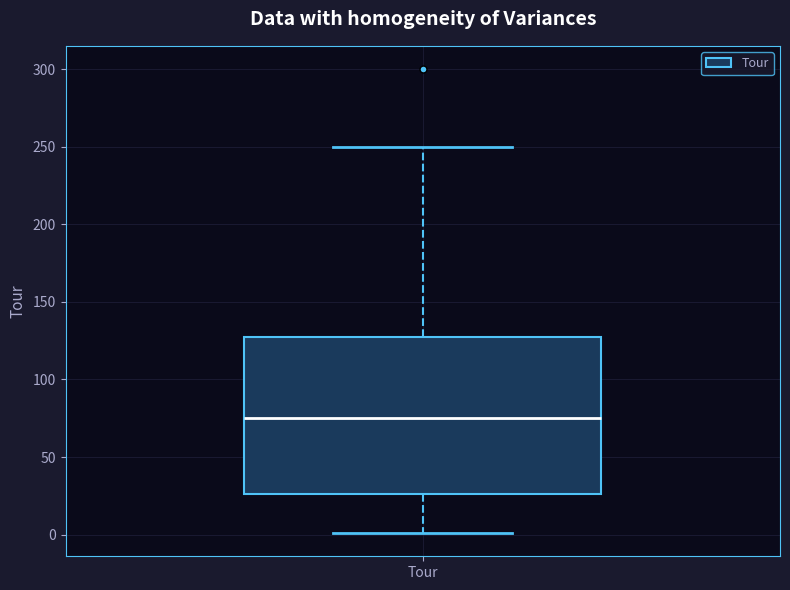

Transcribe this box plot: give where the median line is, the range the box spans, and where the two whiskers end, as read against the y-axis. The values are not printed on the chart, so give them approximately, as read against the axis.

median 75, box 25 to 130, whiskers 0 to 250